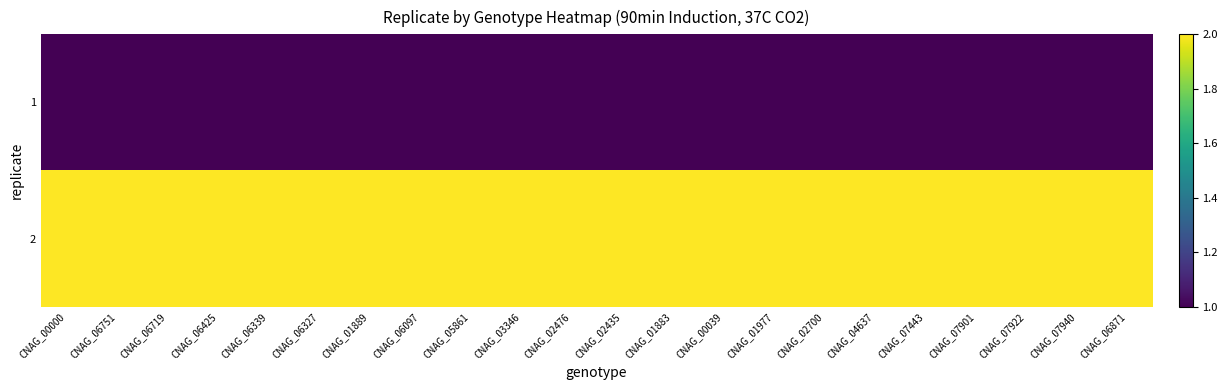

Reading left to right, transcribe all the data shown in this chart.

1: CNAG_00000=1	CNAG_06751=1	CNAG_06719=1	CNAG_06425=1	CNAG_06339=1	CNAG_06327=1	CNAG_01889=1	CNAG_06097=1	CNAG_05861=1	CNAG_03346=1	CNAG_02476=1	CNAG_02435=1	CNAG_01883=1	CNAG_00039=1	CNAG_01977=1	CNAG_02700=1	CNAG_04637=1	CNAG_07443=1	CNAG_07901=1	CNAG_07922=1	CNAG_07940=1	CNAG_06871=1
2: CNAG_00000=2	CNAG_06751=2	CNAG_06719=2	CNAG_06425=2	CNAG_06339=2	CNAG_06327=2	CNAG_01889=2	CNAG_06097=2	CNAG_05861=2	CNAG_03346=2	CNAG_02476=2	CNAG_02435=2	CNAG_01883=2	CNAG_00039=2	CNAG_01977=2	CNAG_02700=2	CNAG_04637=2	CNAG_07443=2	CNAG_07901=2	CNAG_07922=2	CNAG_07940=2	CNAG_06871=2